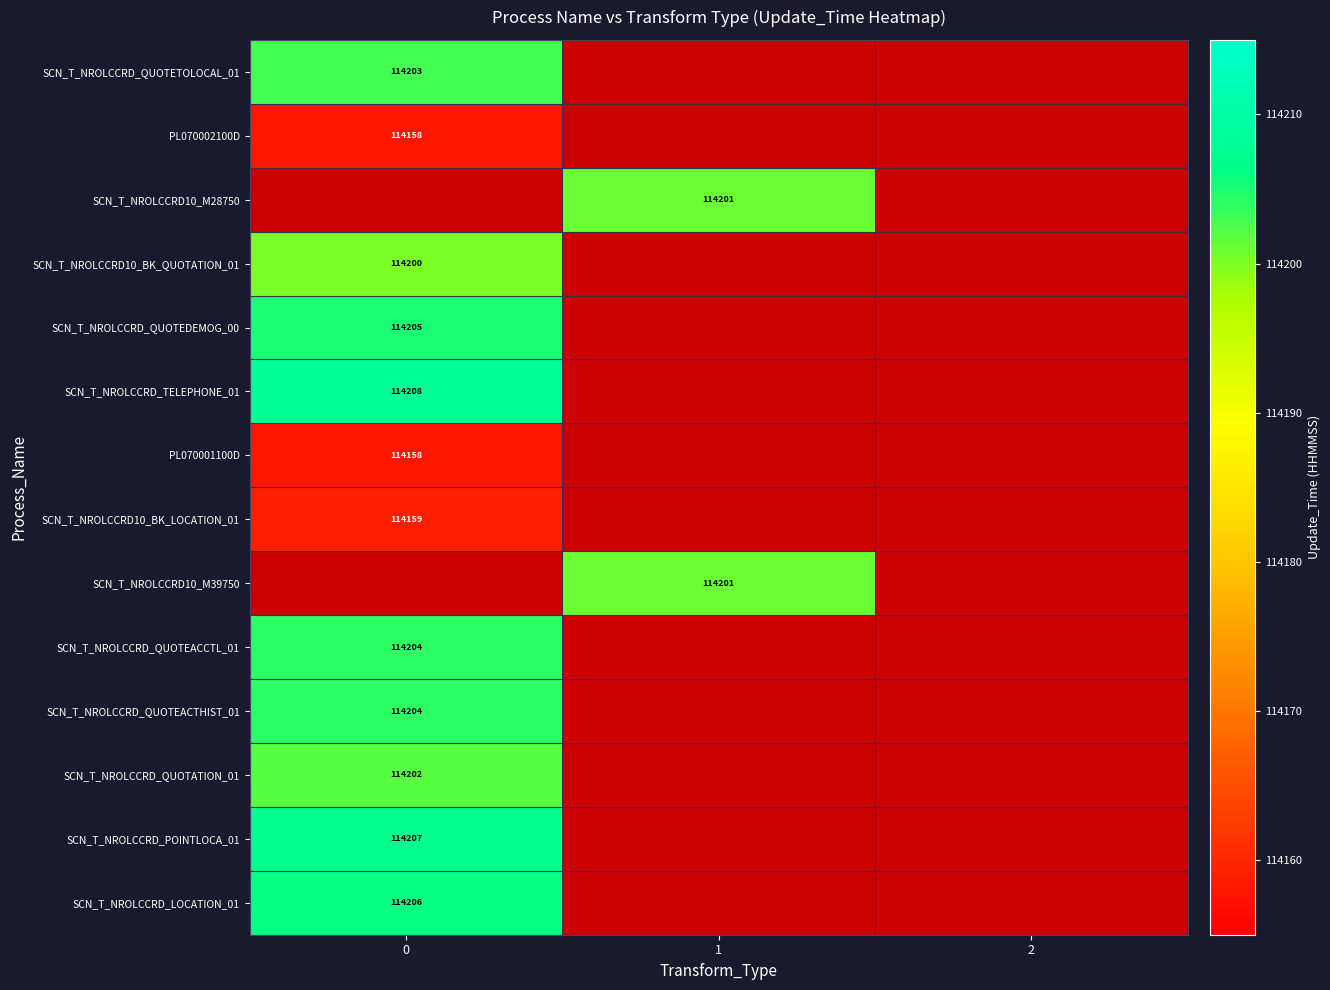

Is it true that SCN_T_NROLCCRD10_BK_LOCATION_01 equals 188854 at 0?

False